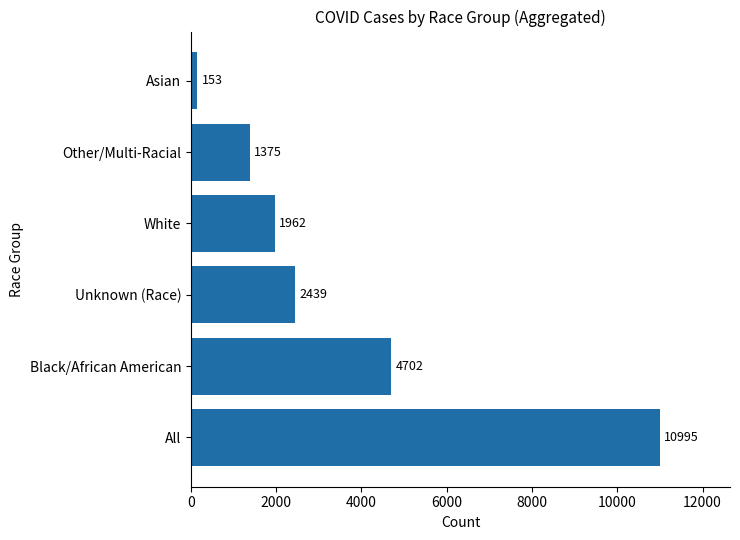

Reading top to bottom, what are all the values shown in this chart?

153	1375	1962	2439	4702	10995